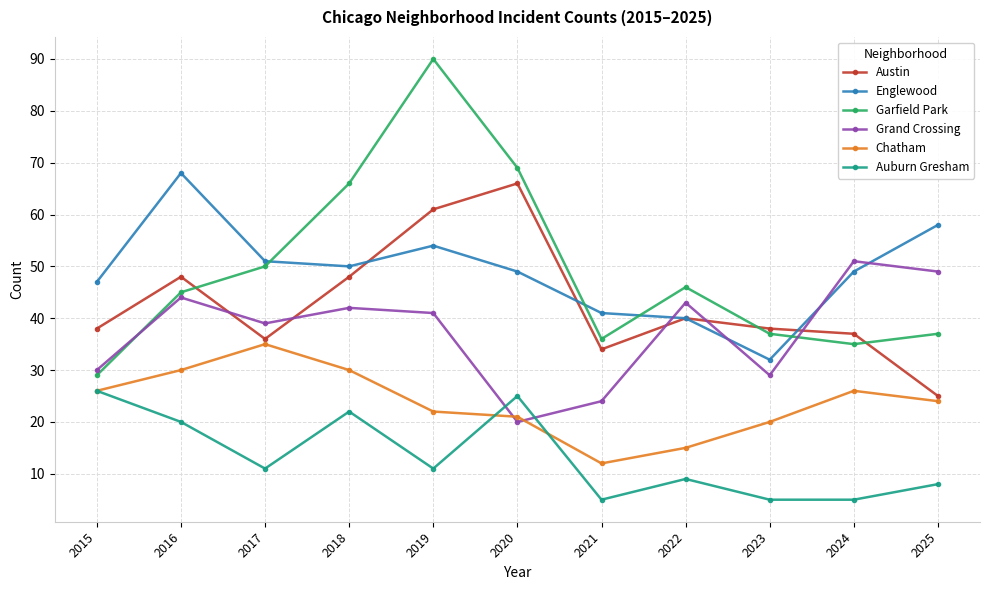

Reading left to right, extract all data points from this chart.

Austin: 2015=38	2016=48	2017=36	2018=48	2019=61	2020=66	2021=34	2022=40	2023=38	2024=37	2025=25
Englewood: 2015=47	2016=68	2017=51	2018=50	2019=54	2020=49	2021=41	2022=40	2023=32	2024=49	2025=58
Garfield Park: 2015=29	2016=45	2017=50	2018=66	2019=90	2020=69	2021=36	2022=46	2023=37	2024=35	2025=37
Grand Crossing: 2015=30	2016=44	2017=39	2018=42	2019=41	2020=20	2021=24	2022=43	2023=29	2024=51	2025=49
Chatham: 2015=26	2016=30	2017=35	2018=30	2019=22	2020=21	2021=12	2022=15	2023=20	2024=26	2025=24
Auburn Gresham: 2015=26	2016=20	2017=11	2018=22	2019=11	2020=25	2021=5	2022=9	2023=5	2024=5	2025=8